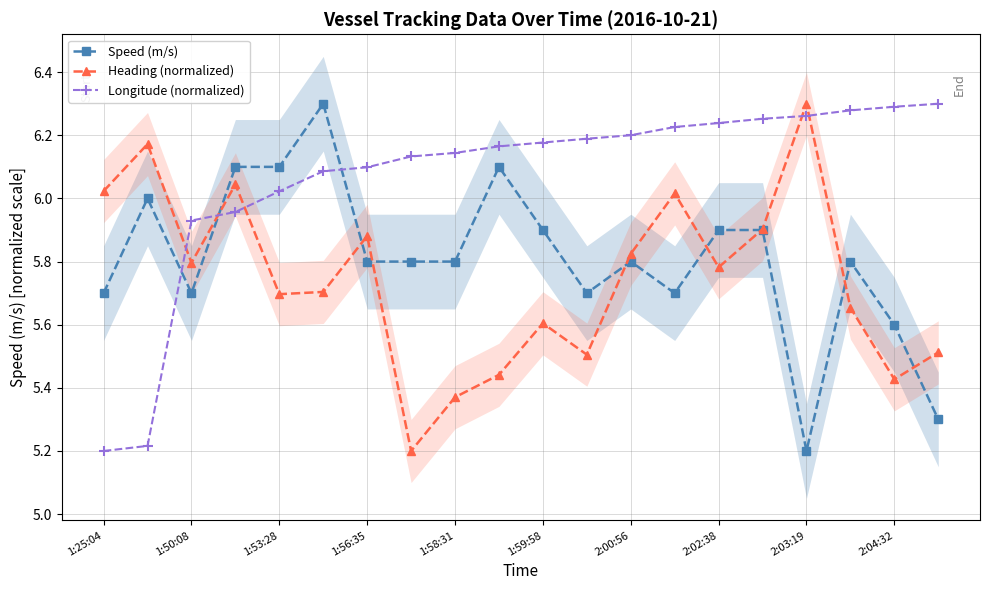

True or false: Longitude (normalized) has a value of 6.3 at 15.

True